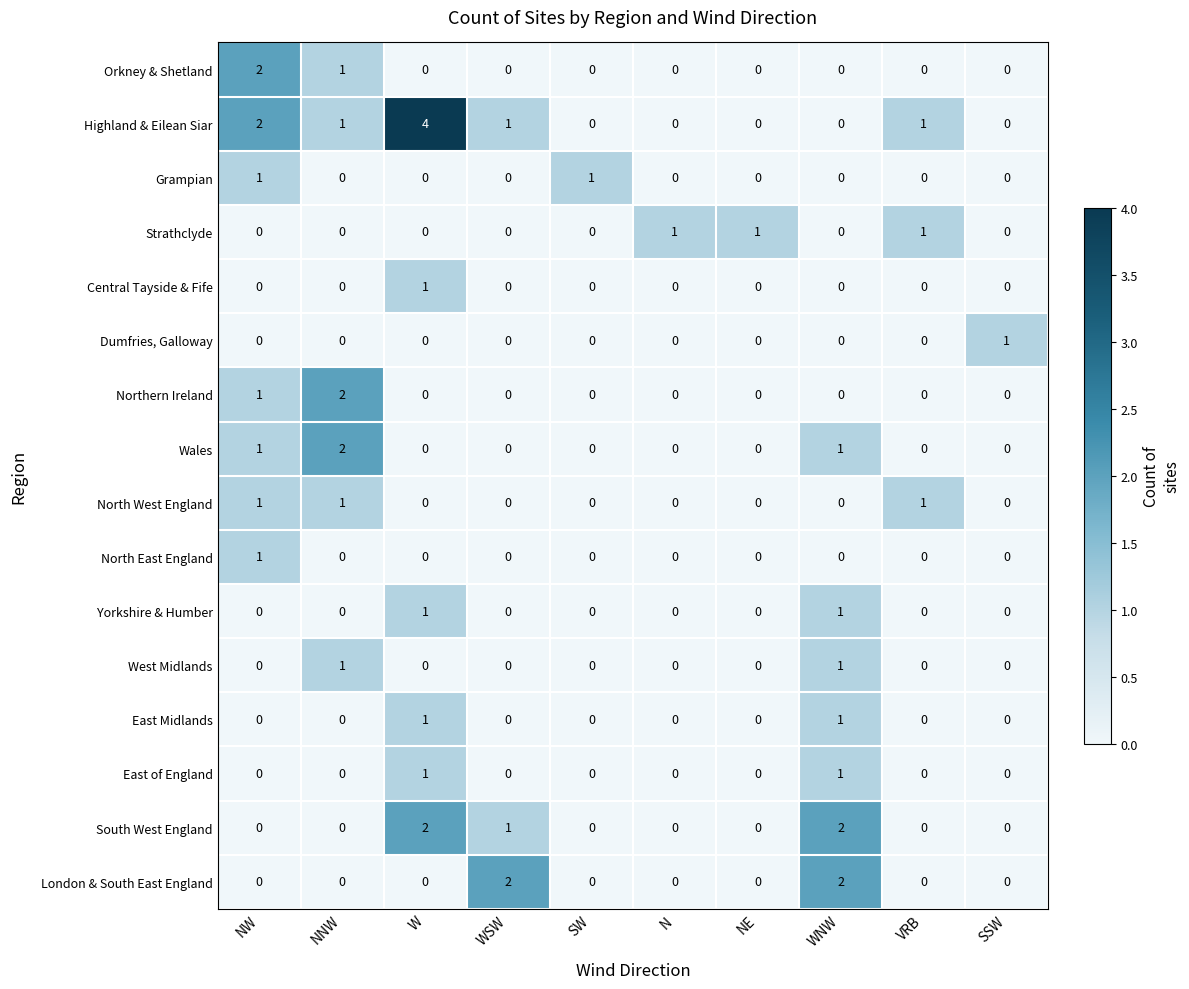

What is the sum of all South West England values?

5